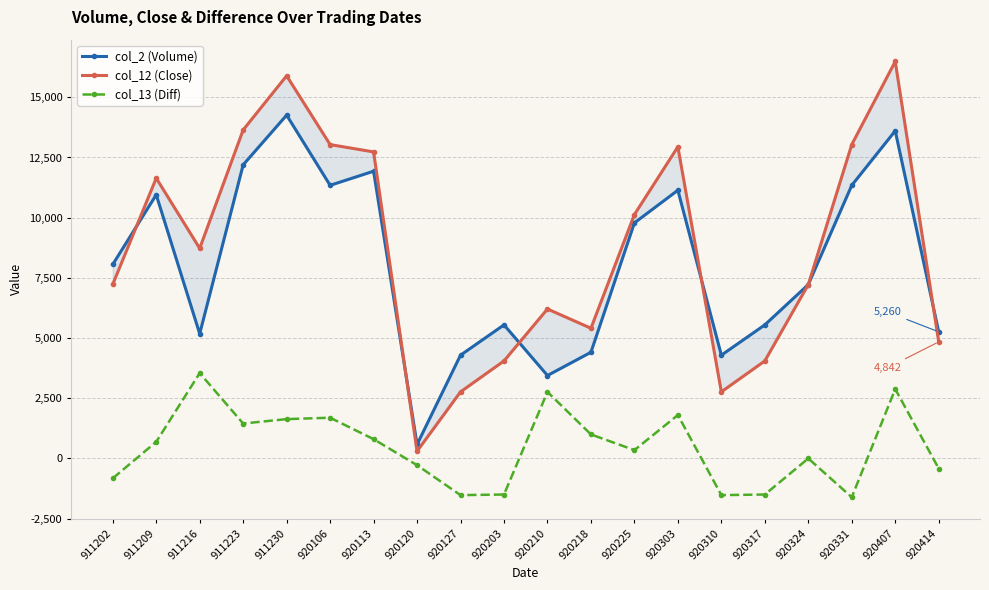

In col_2 (Volume), how many points are lower than both neighbors (excluding endpoints)?

5